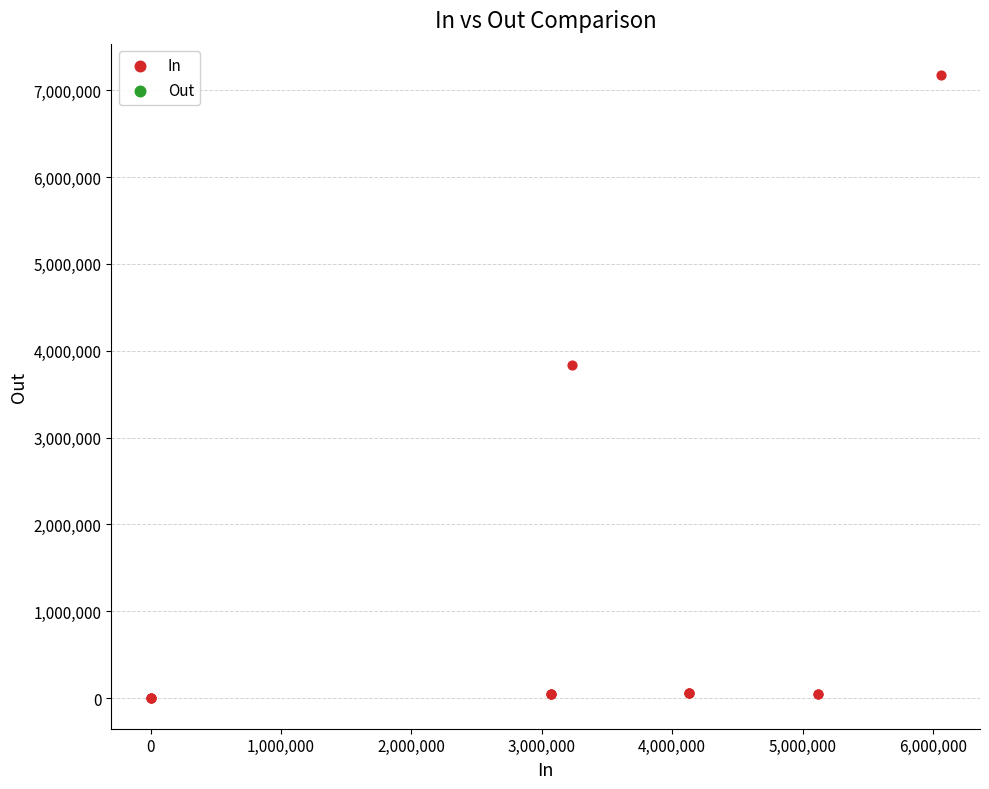

What Y value in the scatter plot is closest to 3591569?

3830244.6